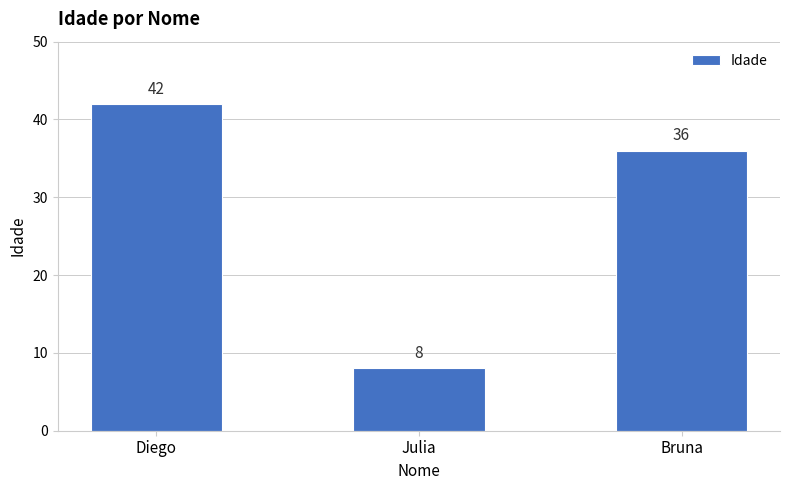

How many values are between 8 and 42?

3